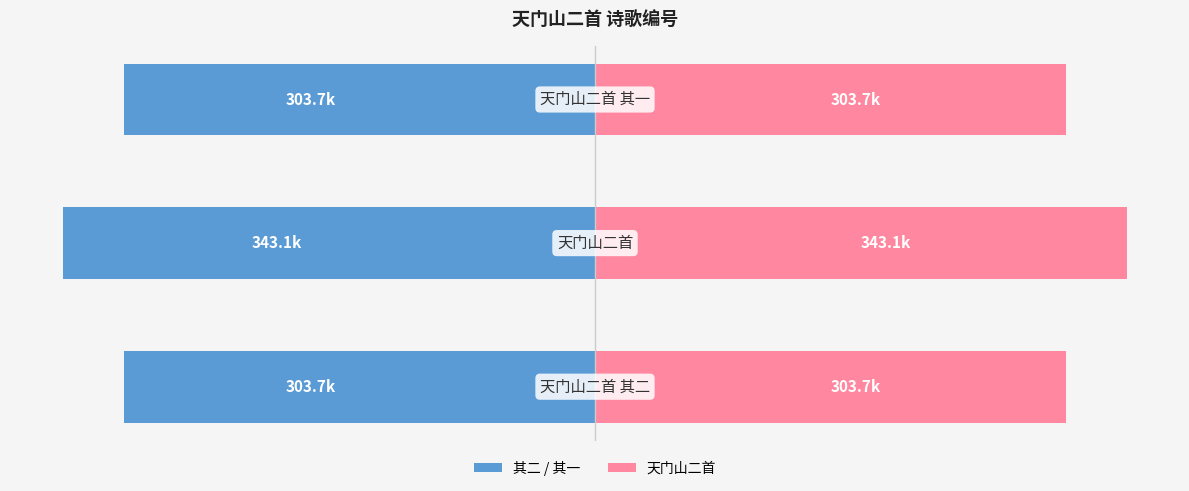

What is the lowest value of the 天门山二首 series?

303672.0